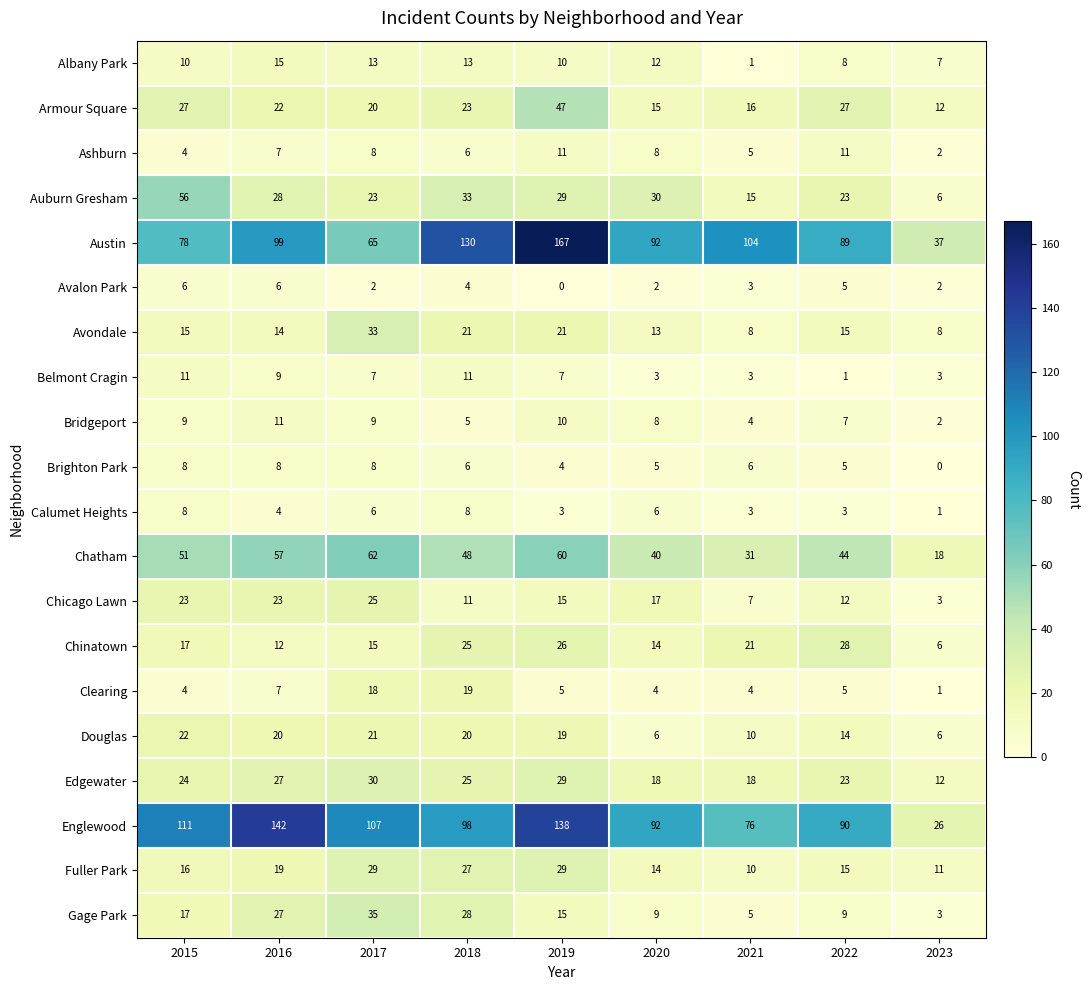

What is the average value of the Austin series?

96